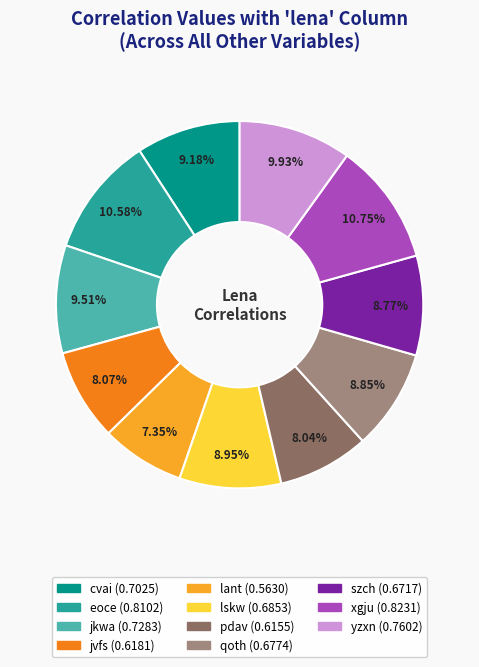

What percentage is the xgju slice, to the nearest percent?

11%